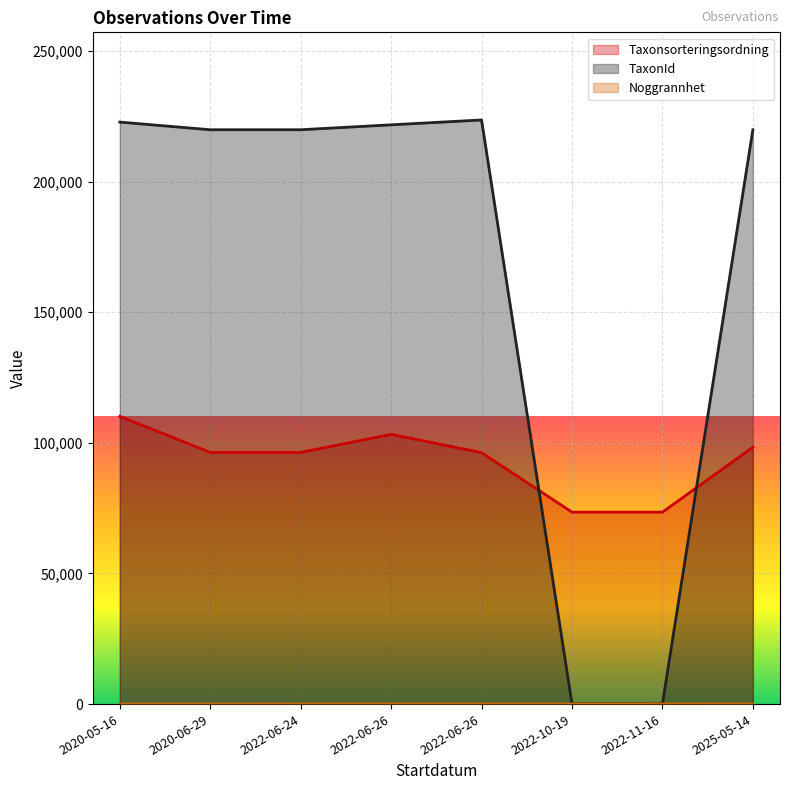

What is the sum of all Taxonsorteringsordning values?

747641